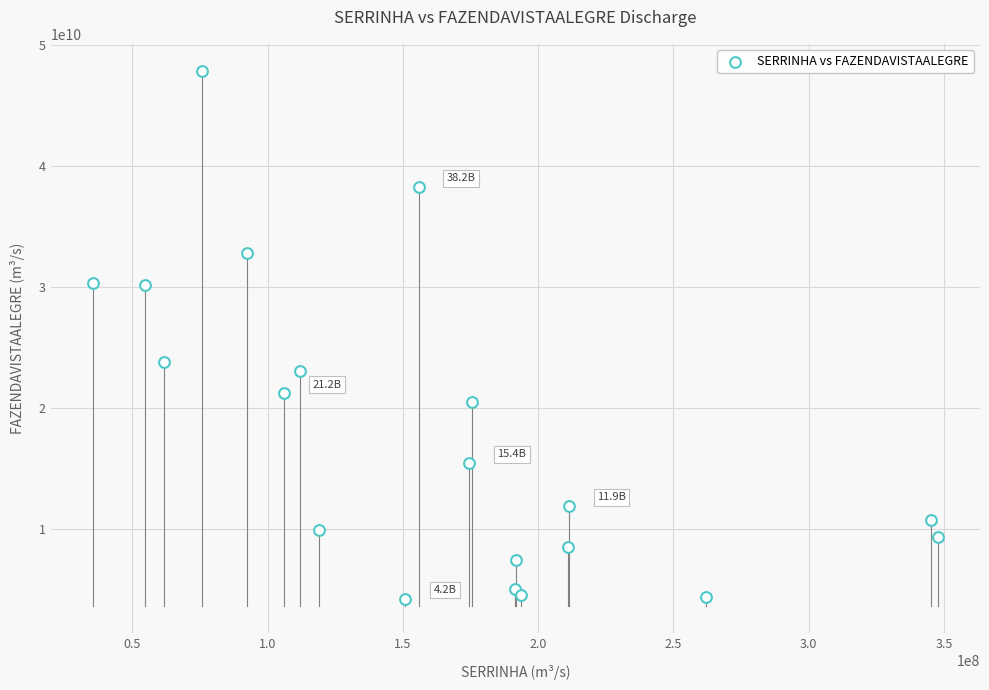

What is the range of X values (max minus min)?

312175960